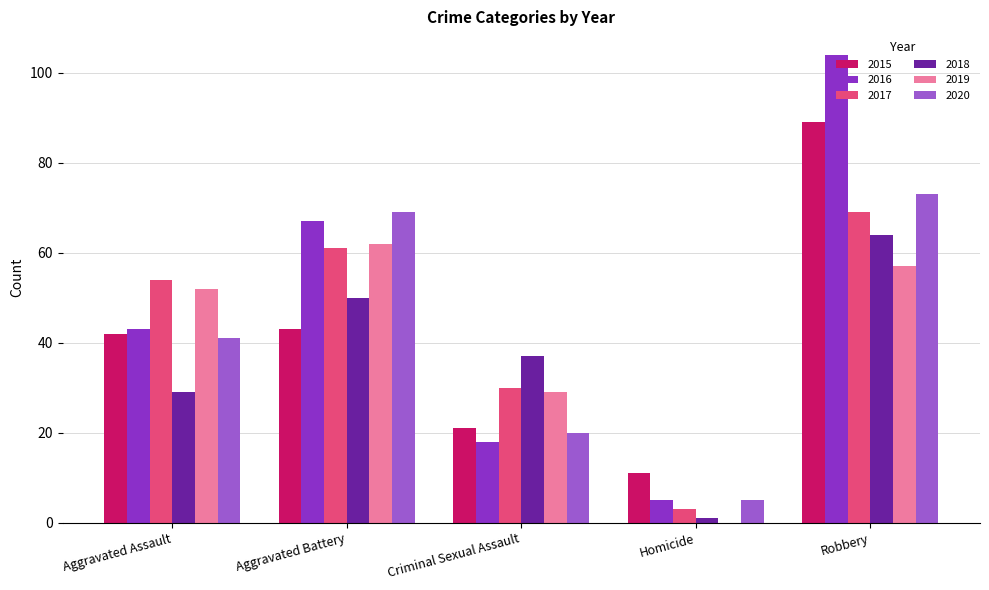

Which series has the largest total across all categories?

2016